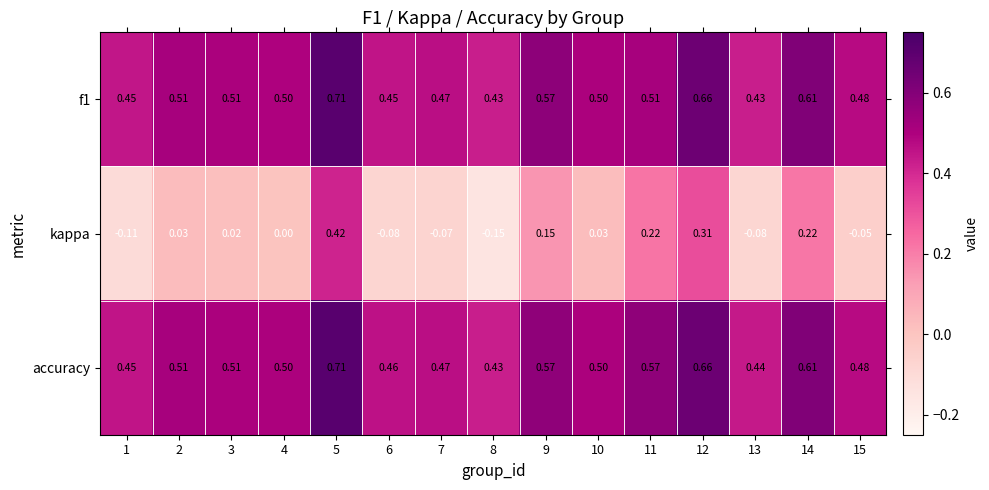

Which series has the widest spread of values?

kappa